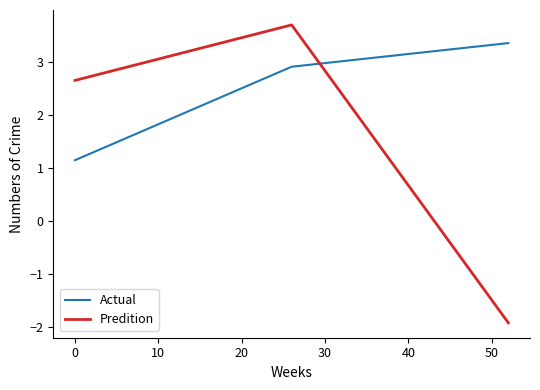

Rank the series by their maximum value, from lowest to highest.

Actual, Predition